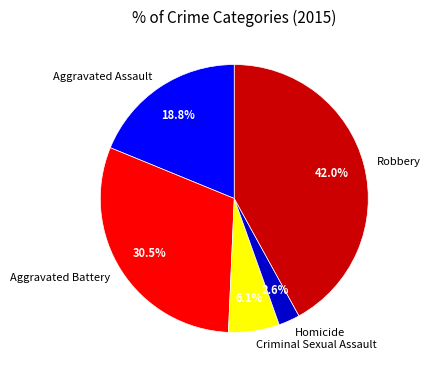

How many slices are in this pie chart?

5